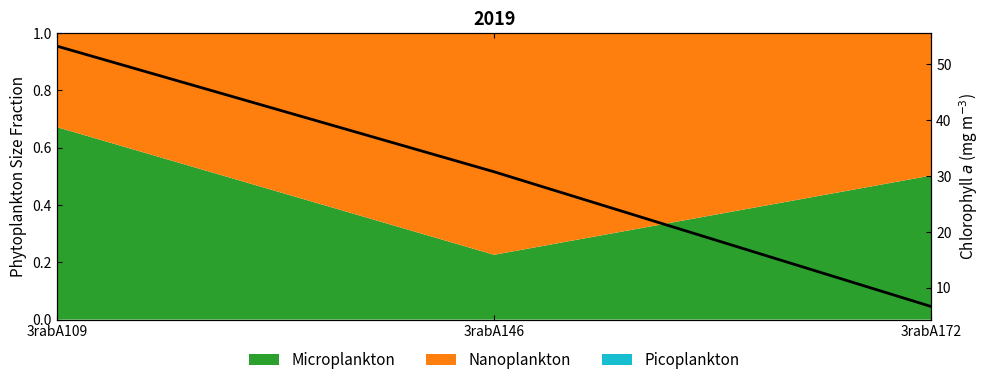

What is the smallest value displayed?

6.6